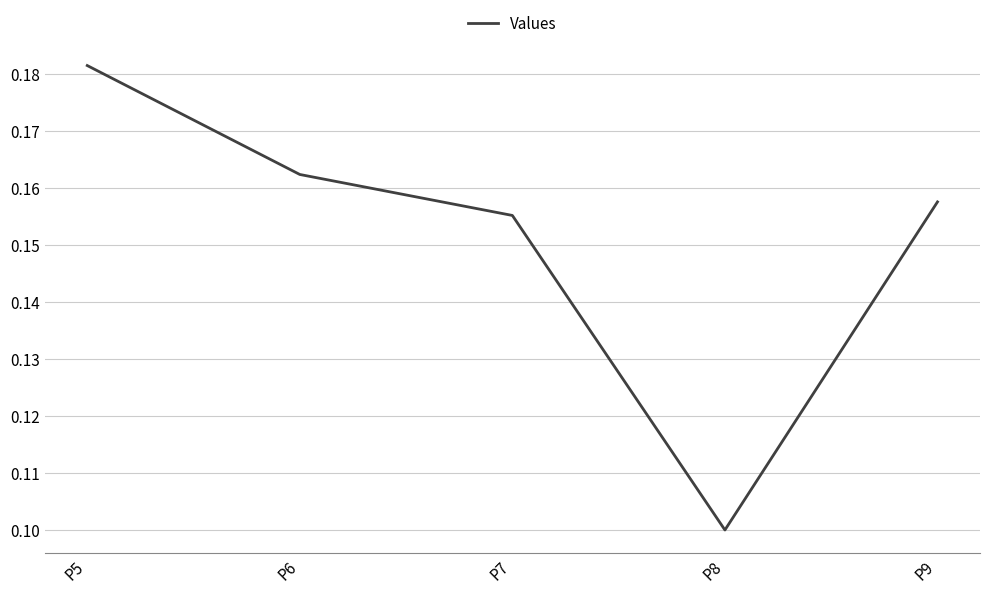

Where is the first local minimum?

P8